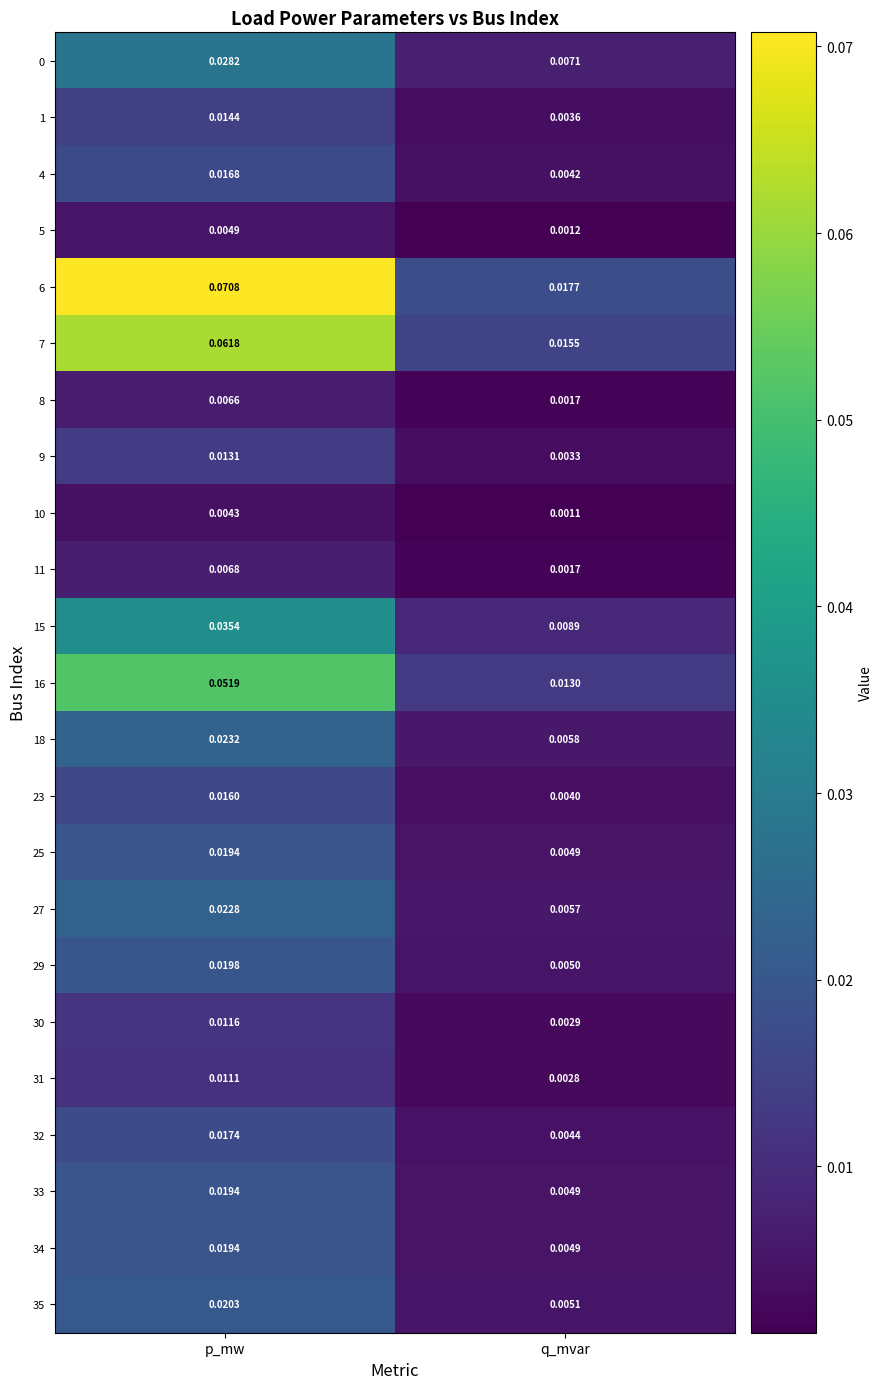

Rank the categories by 29 value from lowest to highest.

q_mvar, p_mw